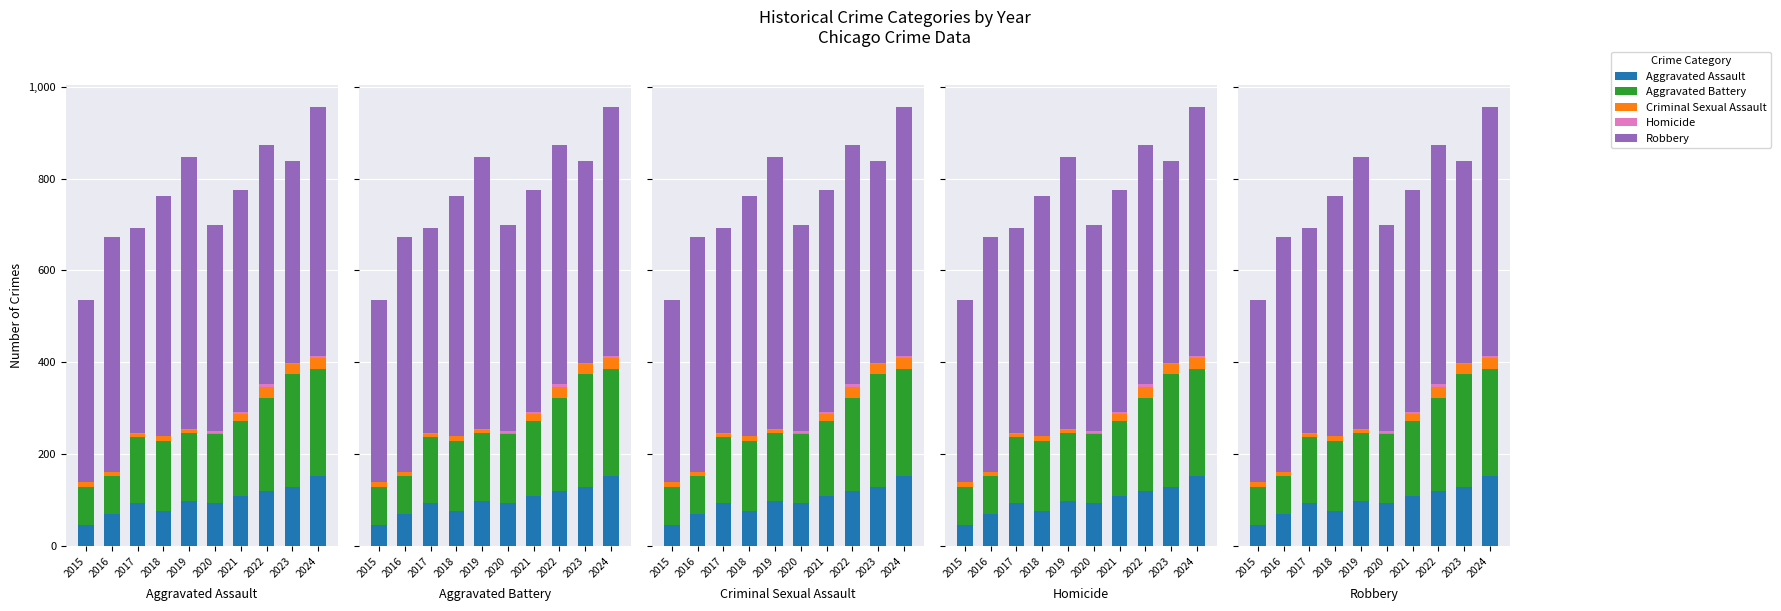

How many values in the Criminal Sexual Assault series are below 12?

5